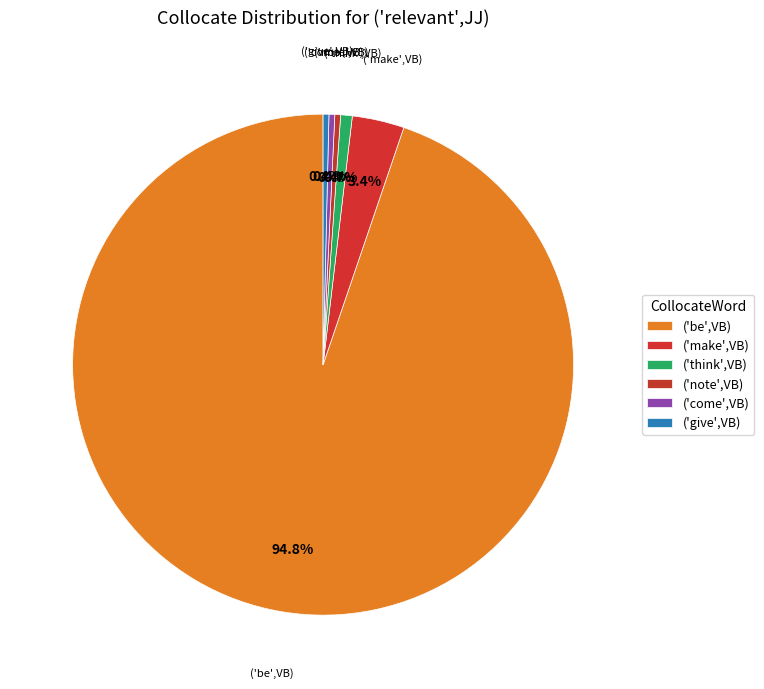

How many segments does this pie chart have?

6